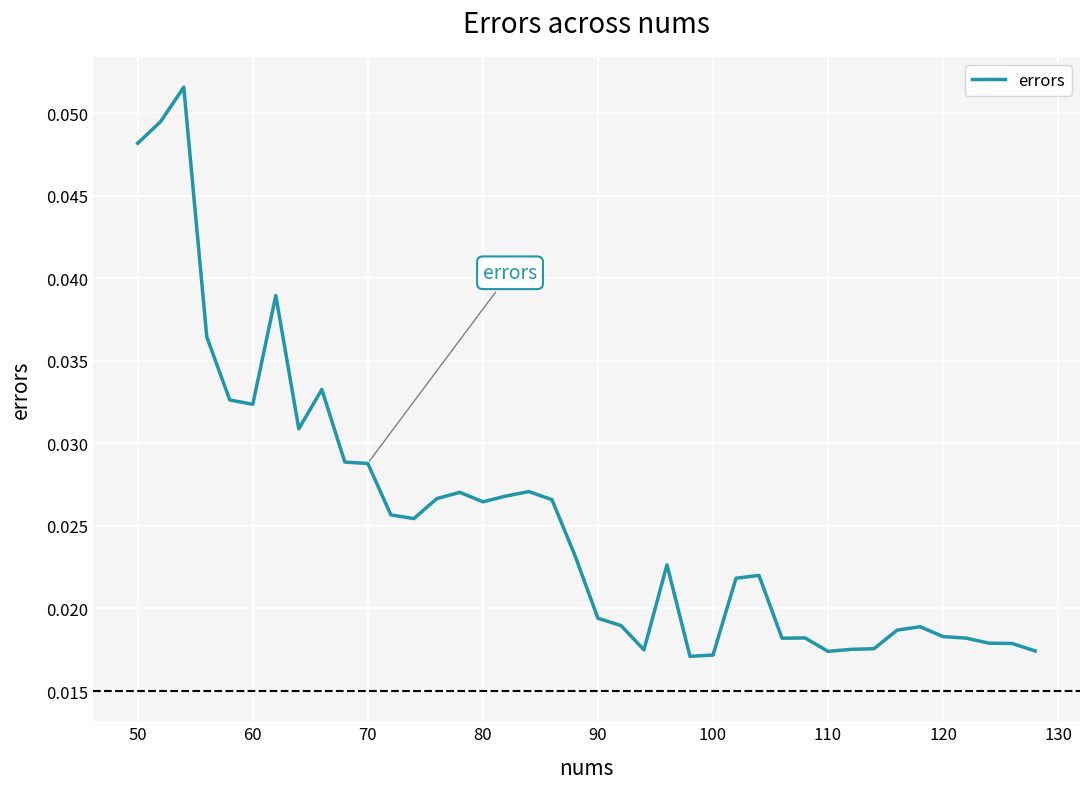

Does the chart display data point markers on the line(s)?

No